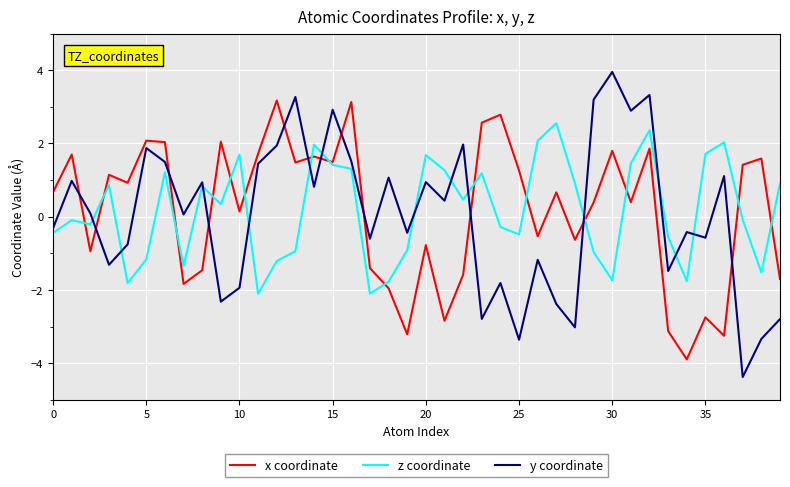

Which series has the widest spread of values?

y coordinate